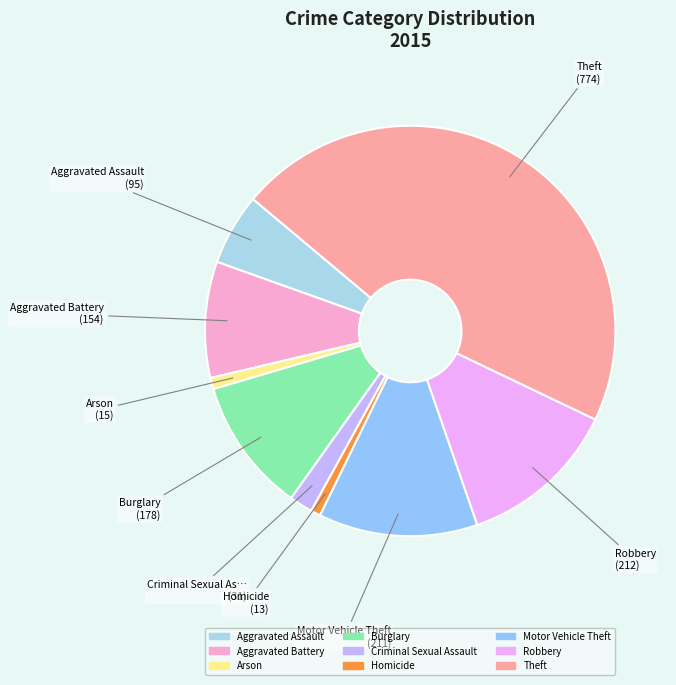

What is the change in value from Aggravated Battery to Motor Vehicle Theft?

+57